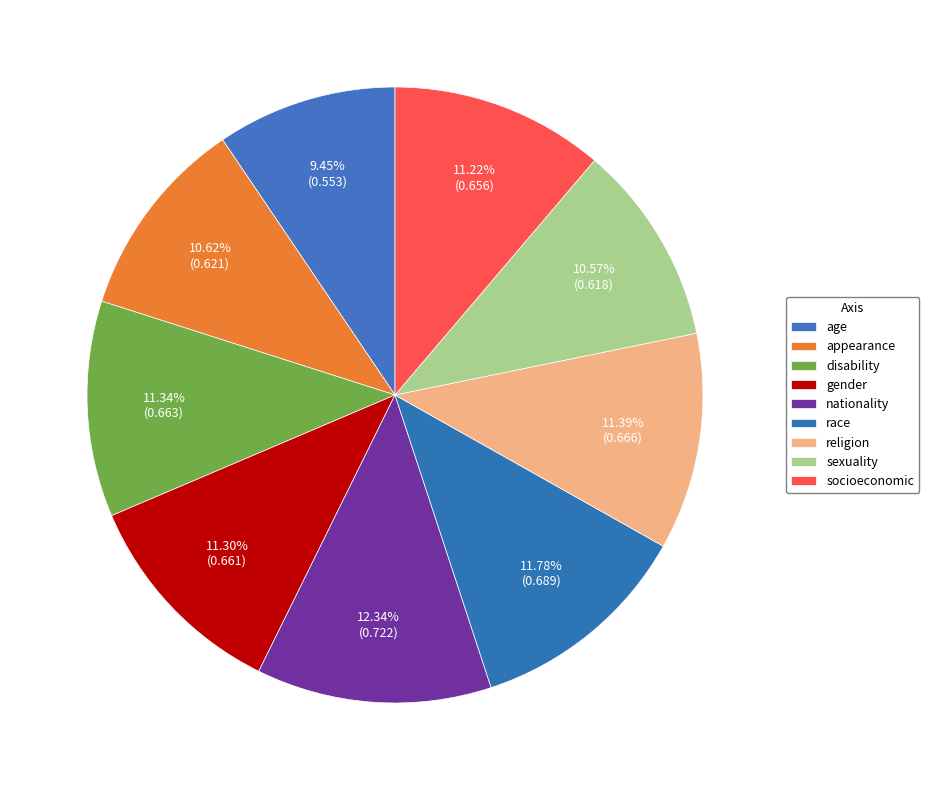

True or false: sexuality accounts for 11% of the total.

True